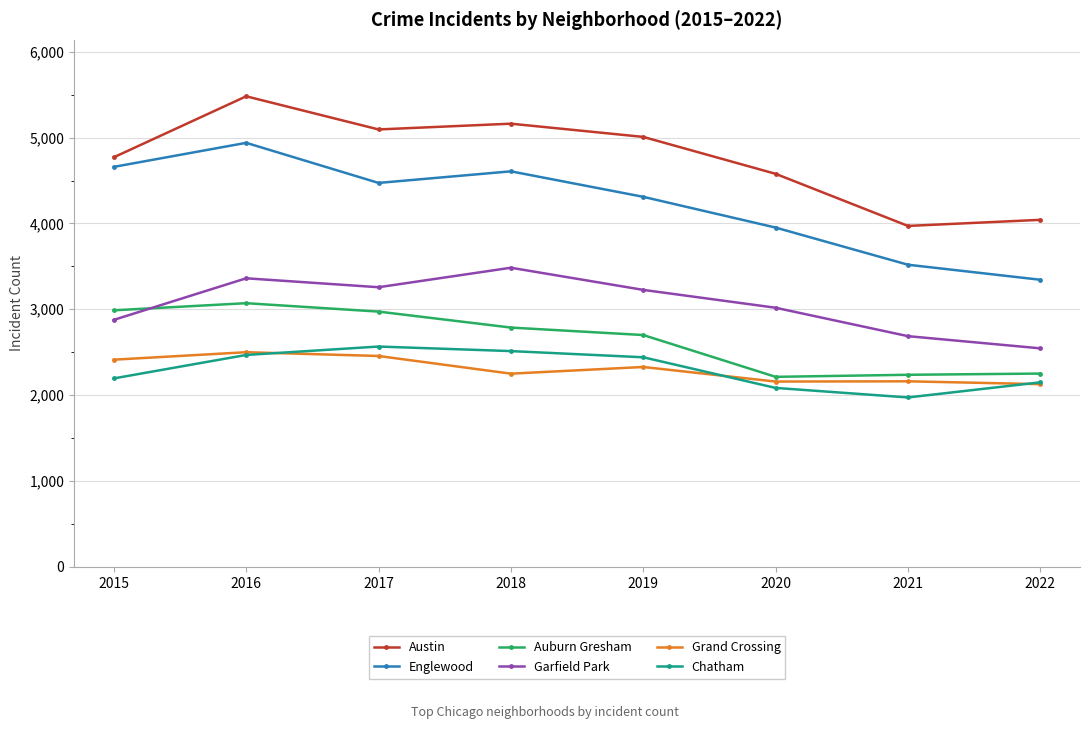

Which category has the highest value in the Auburn Gresham series?

2016